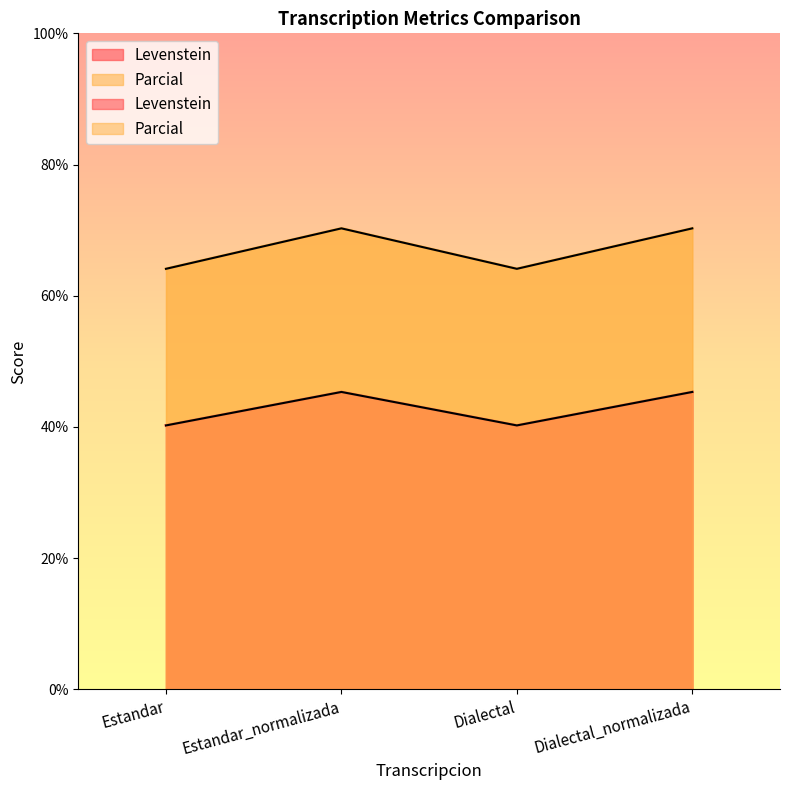

At how many categories does at least one series exceed 64?

4